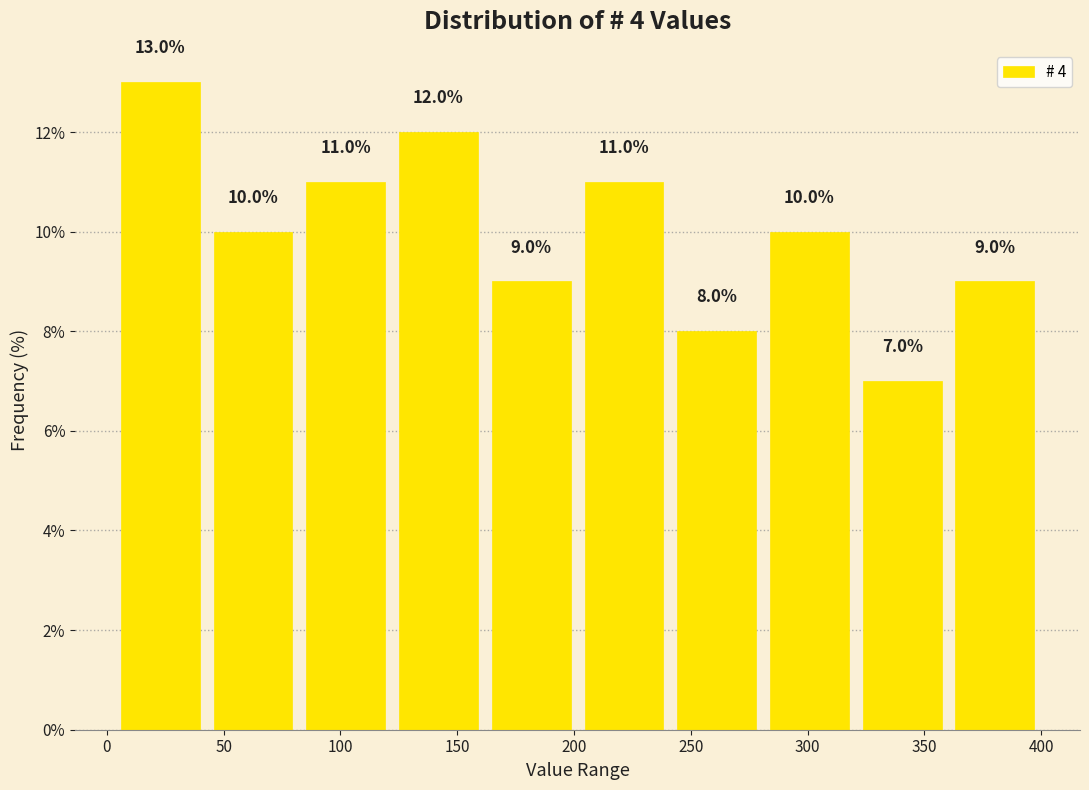

How tall is the bar that spans 160 to 200 on the x-axis? The bar edges are not printed on the chart, so give them approximately, as read against the axis.

9.0